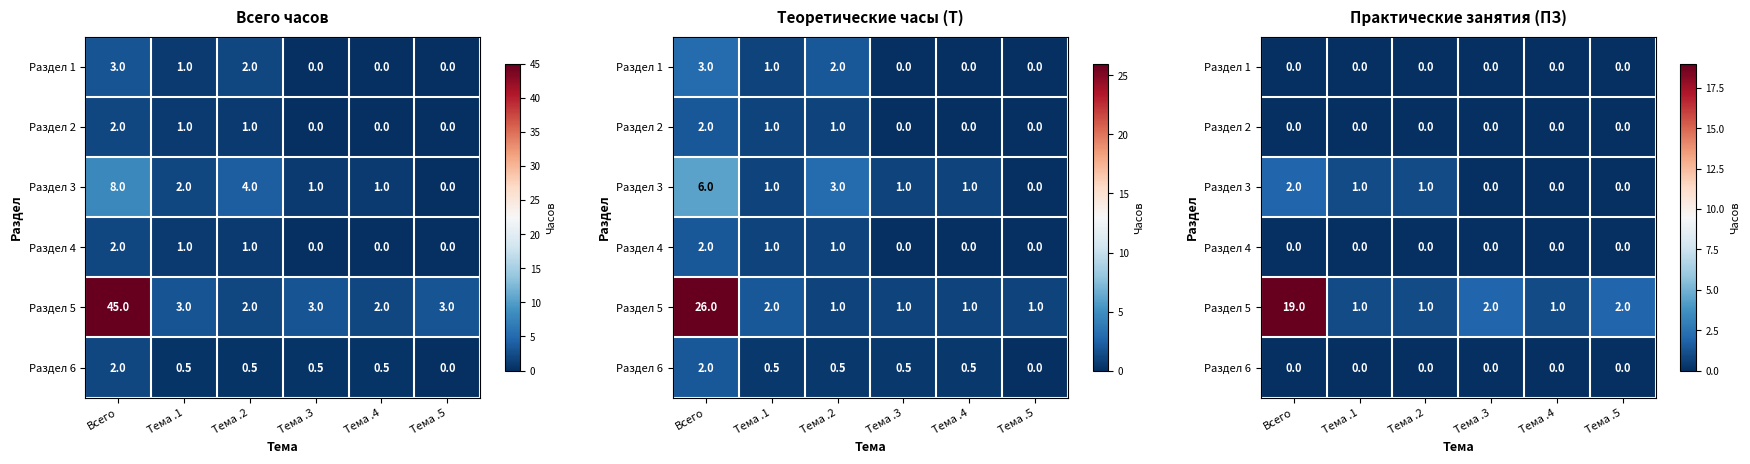

At which category is the sum across all series the highest?

Всего